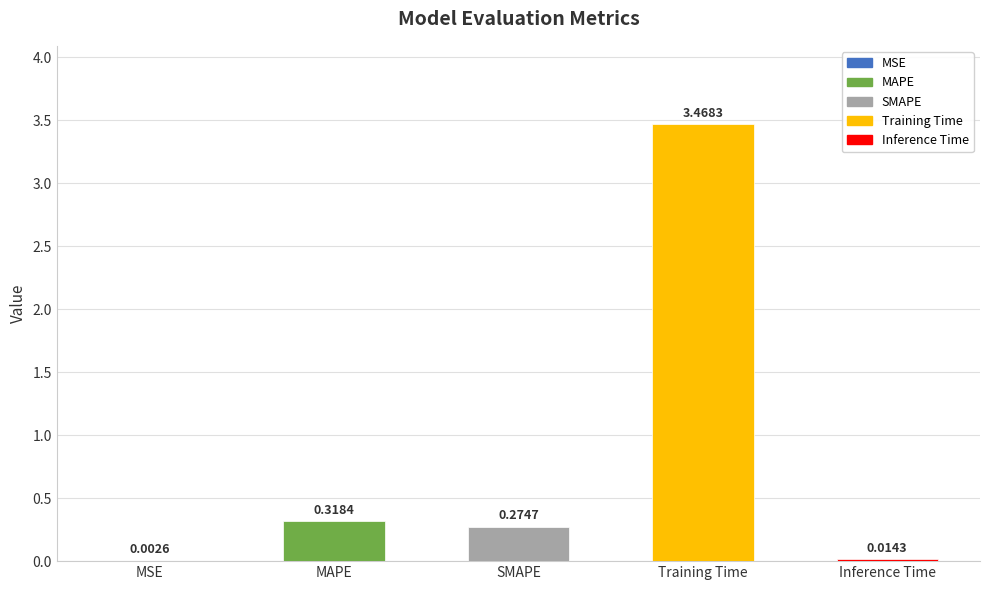

Which label corresponds to the largest value in the chart?

Training Time